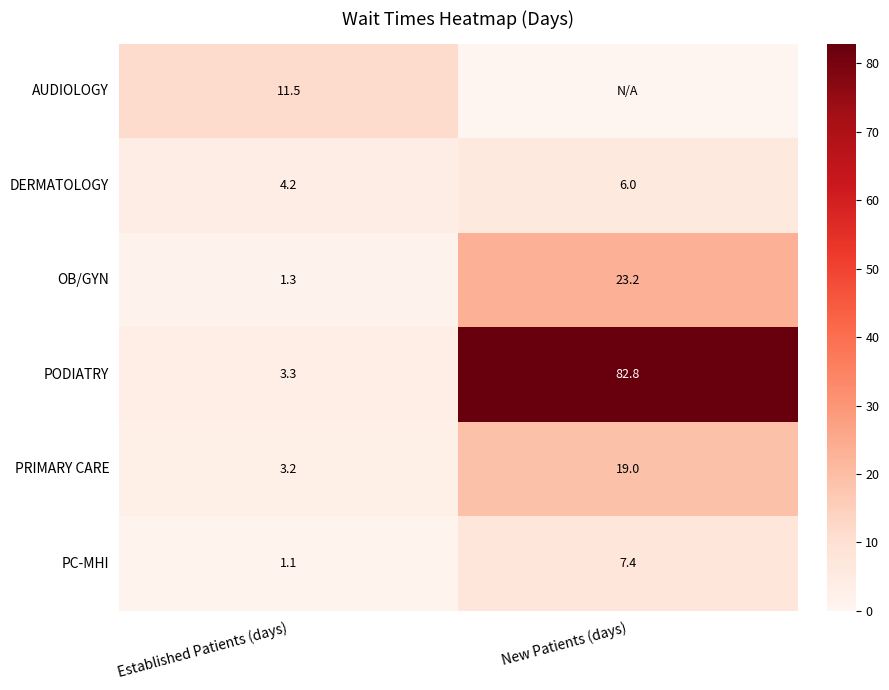

What is the average value of the PRIMARY CARE series?

11.1